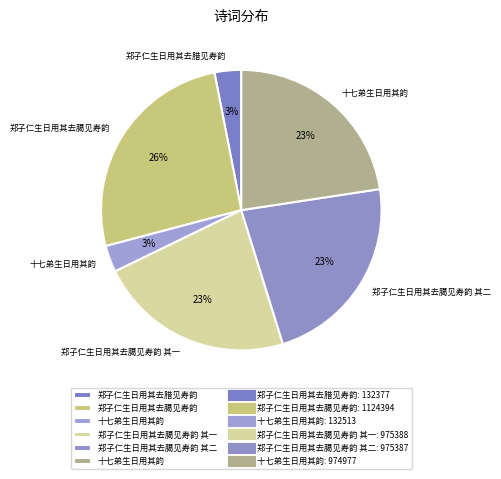

Count the number of slices in the pie.

6